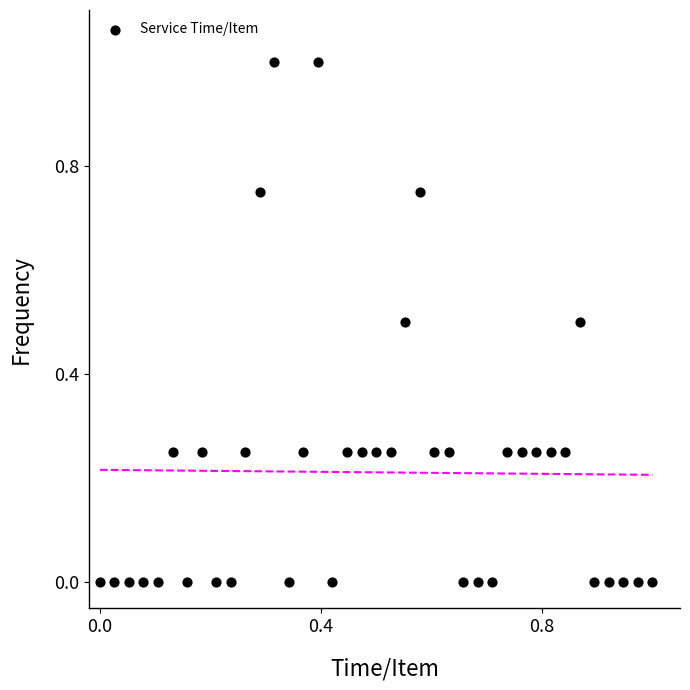

What is the range of X values (max minus min)?

1.0